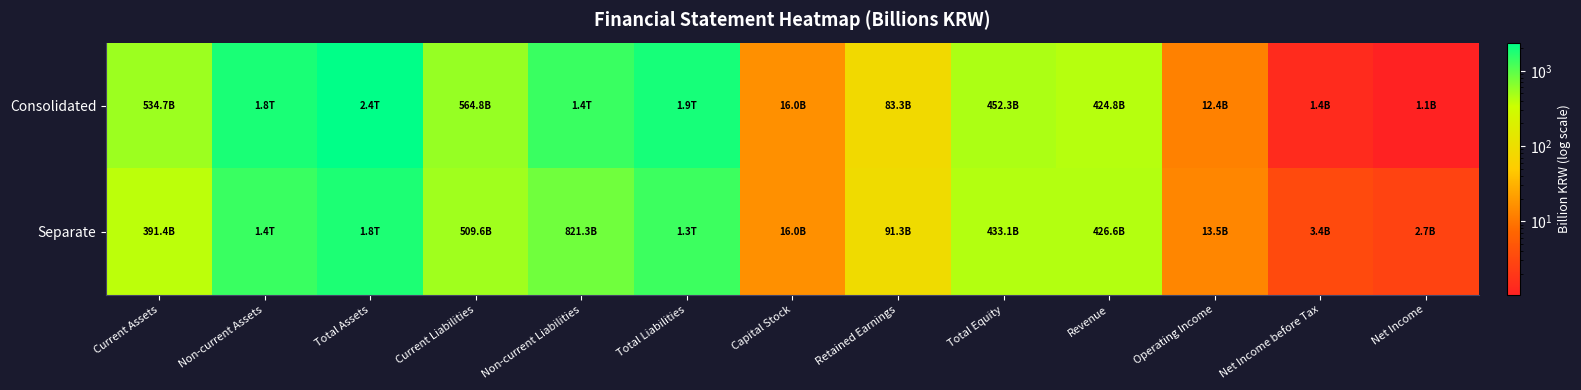

At Non-current Assets, list the series in order from largest to smallest.

Consolidated, Separate